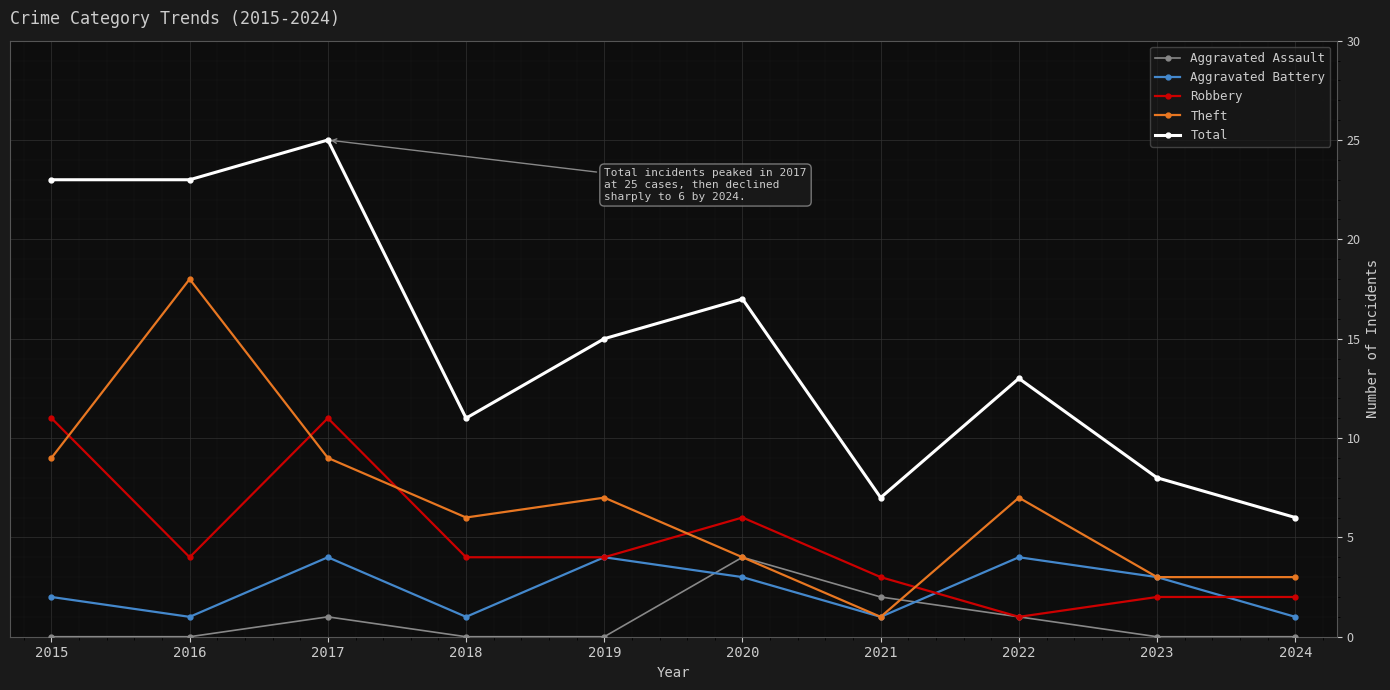

Does the chart have visible grid lines?

Yes